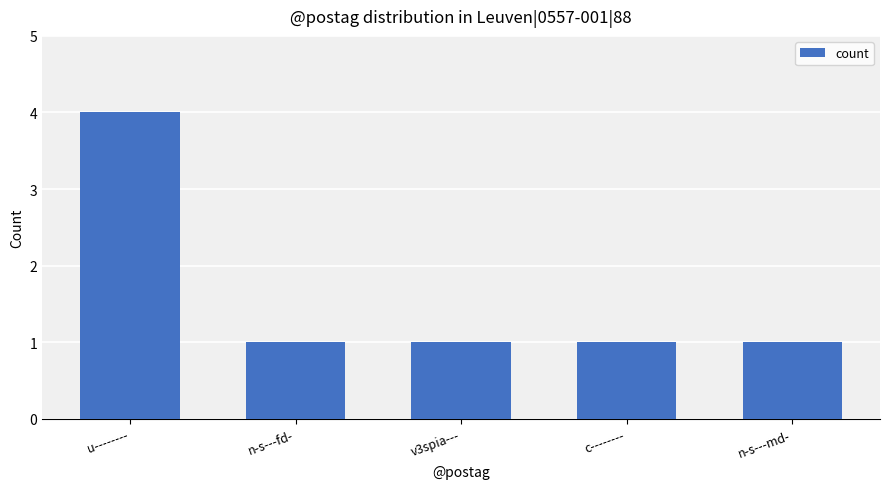

What is the sum of all values?

8